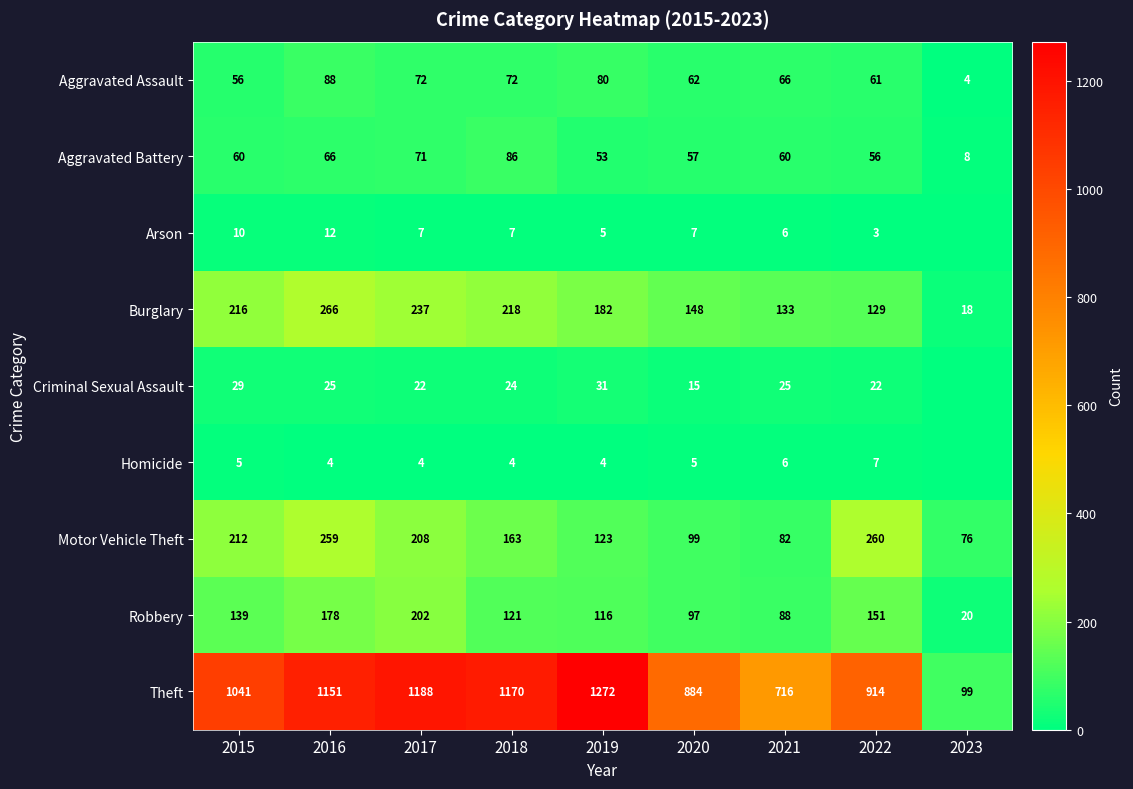

What value does the Arson series have at 2017?

7